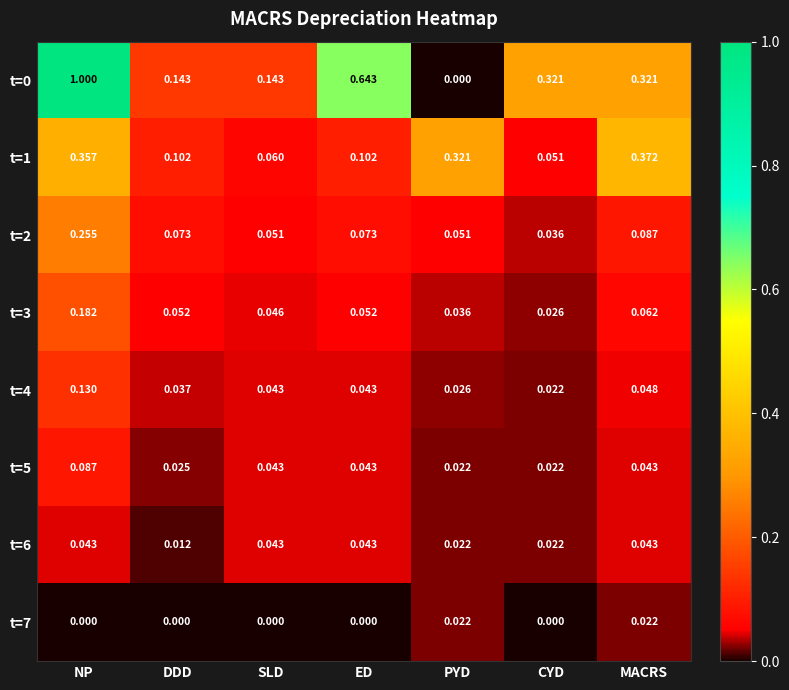

At which category is the sum across all series the highest?

NP